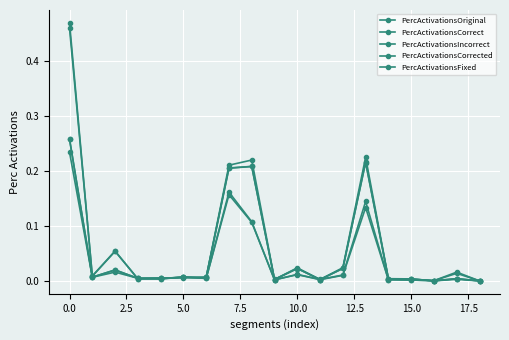

How many categories are shown in the chart?

19